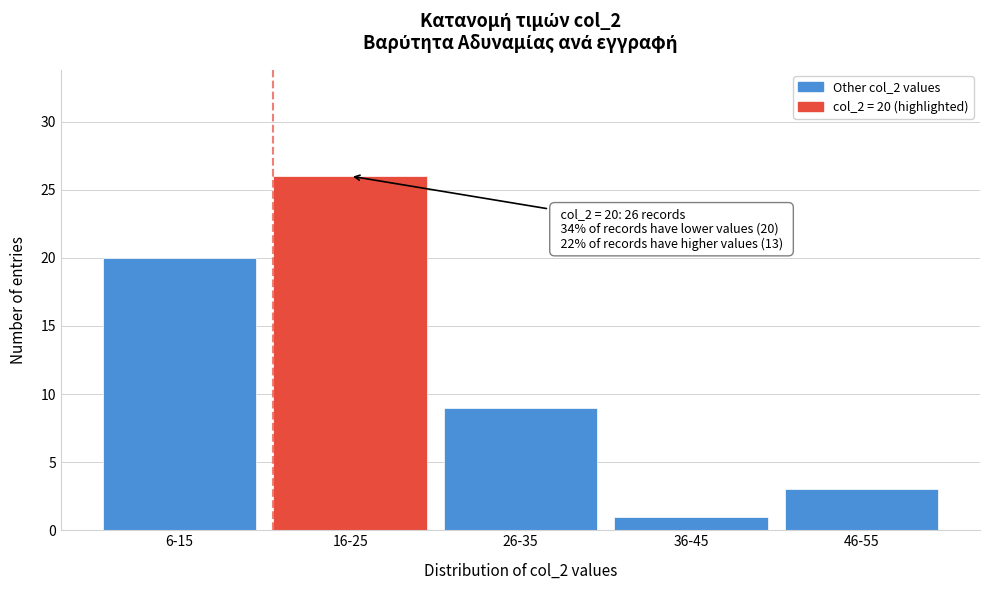

Reading right to left, extract all data points from this chart.

46-55=3	36-45=1	26-35=9	16-25=26	6-15=20